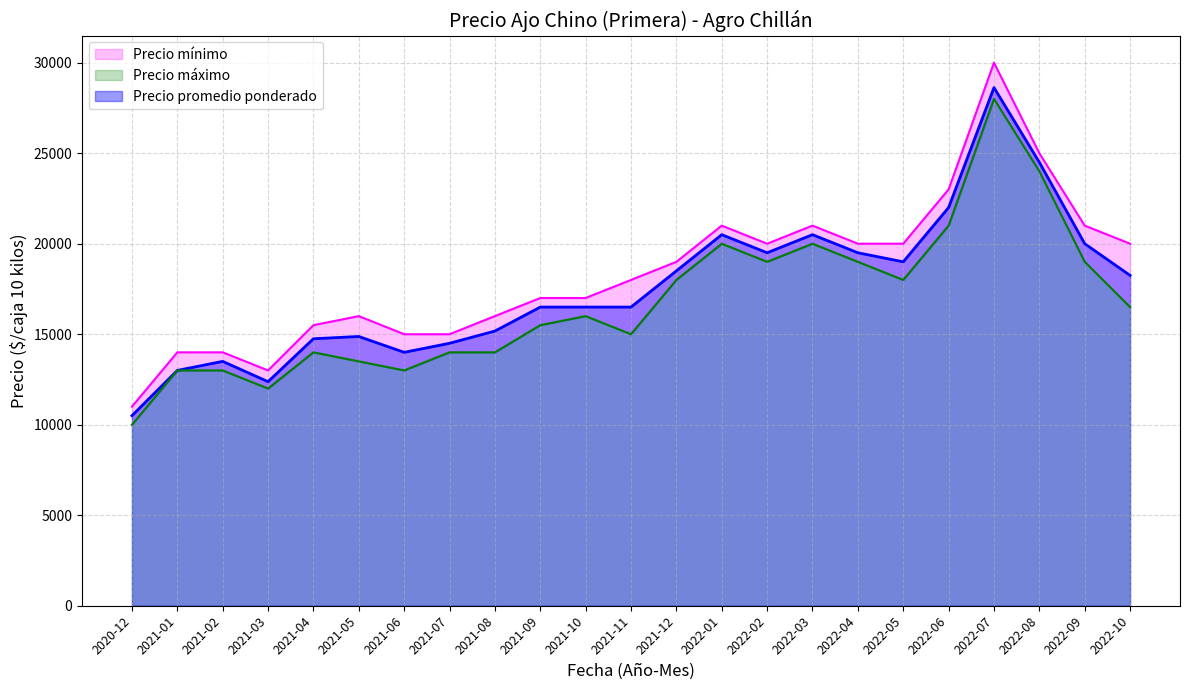

Is the value of Precio mínimo at 2021-01 greater than the value of Precio promedio ponderado at 2021-05?

No